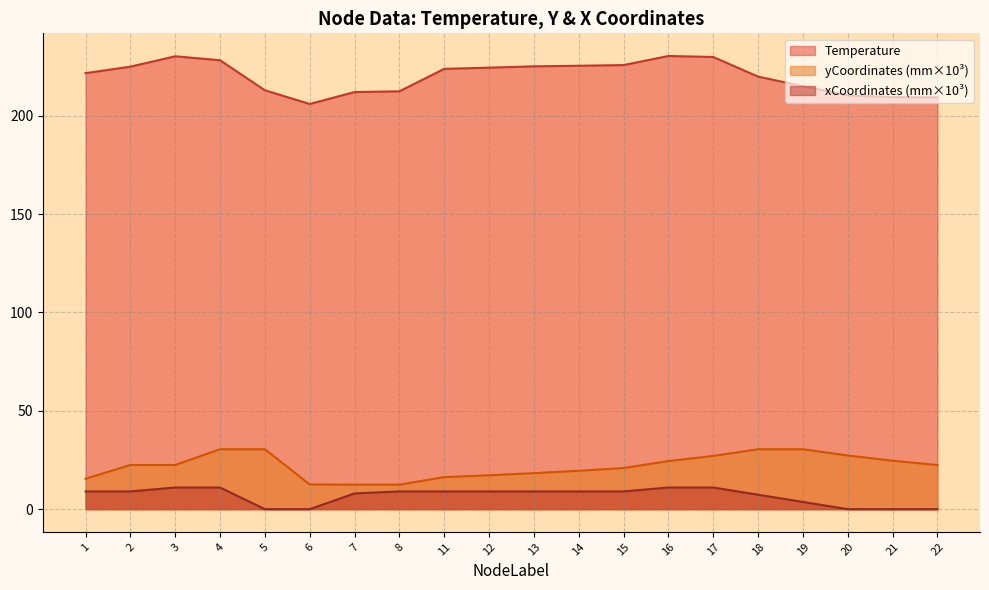

True or false: yCoordinates and Temperature intersect in this chart.

False